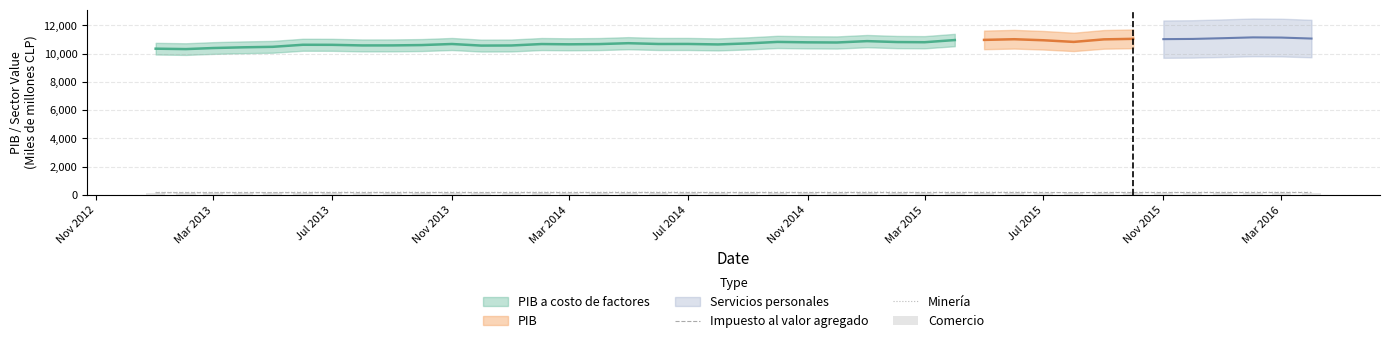

The Minería series shows 187.9 at Mar 2016. True or false?

True